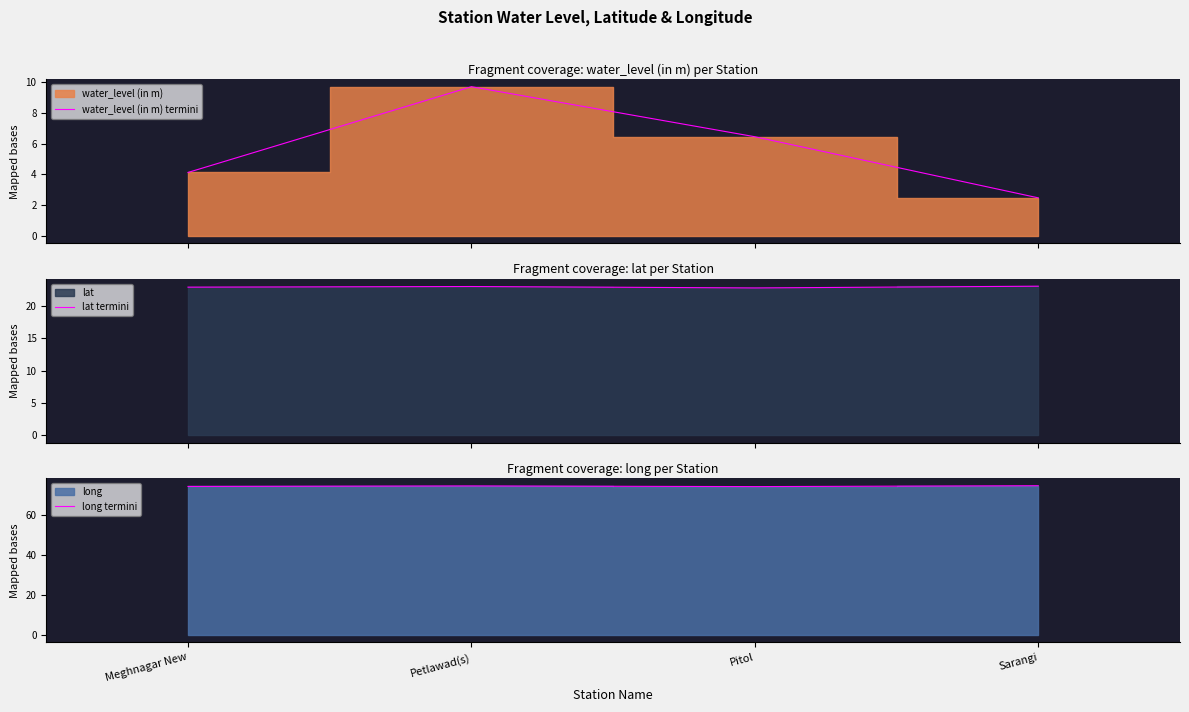

Rank the categories by long termini value from highest to lowest.

Sarangi, Petlawad(s), Meghnagar New, Pitol